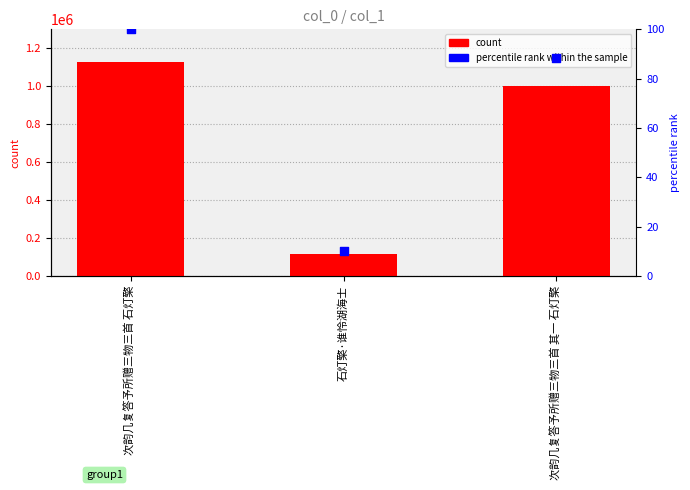

Is the value of col_0 at 石灯檠·谁怜湖海士 greater than the value of percentile rank within the sample at 石灯檠·谁怜湖海士?

Yes